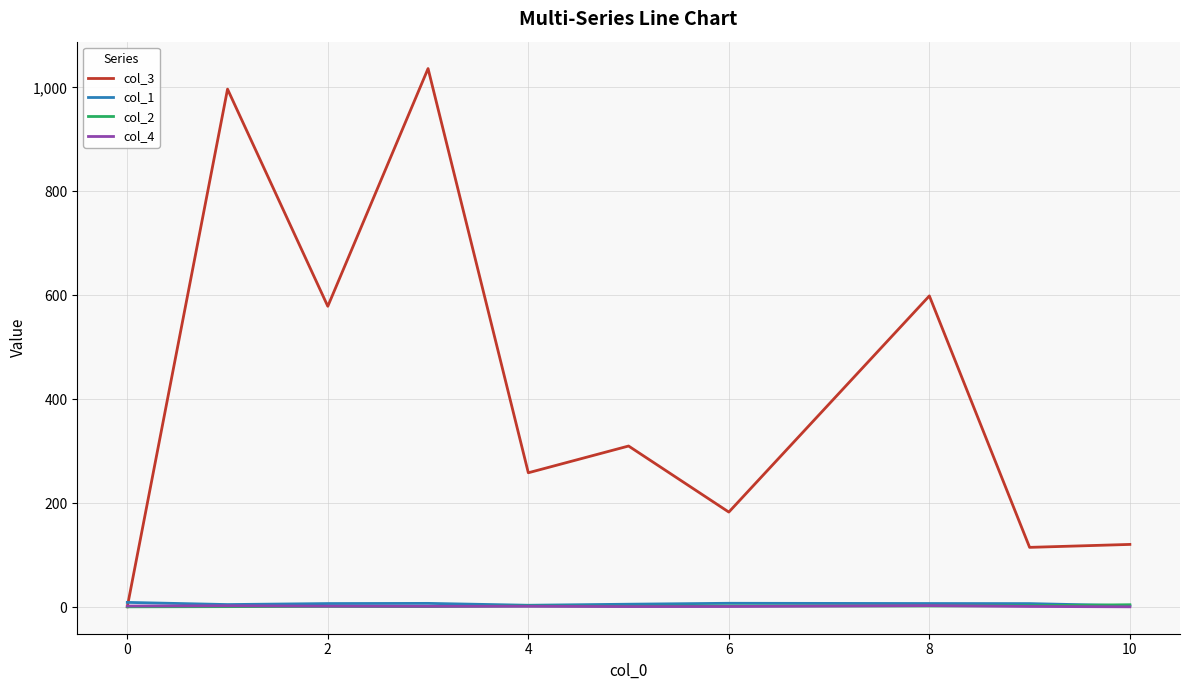

Which series has the widest spread of values?

col_3